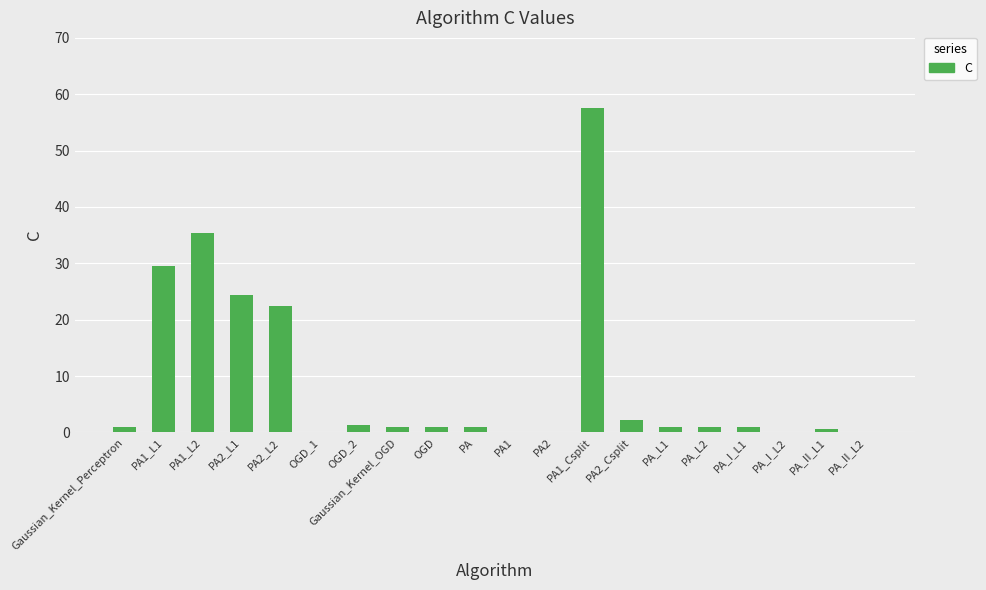

What is the sum of all values?

180.9